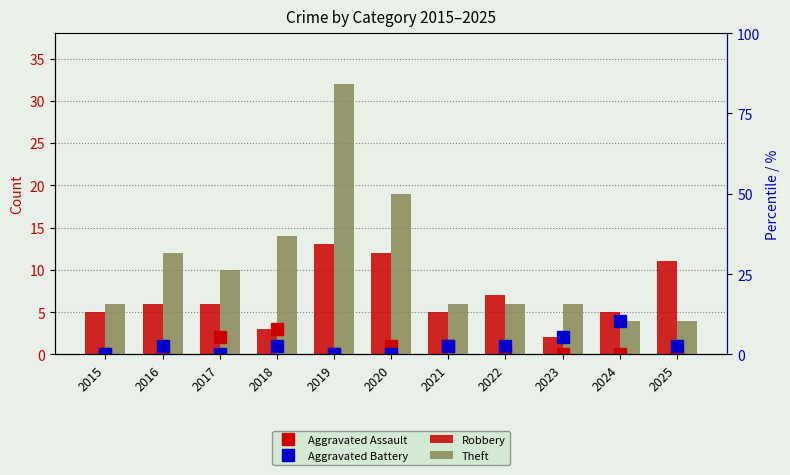

Rank the series at 2025 from highest to lowest value.

Robbery, Theft, Aggravated Battery, Aggravated Assault